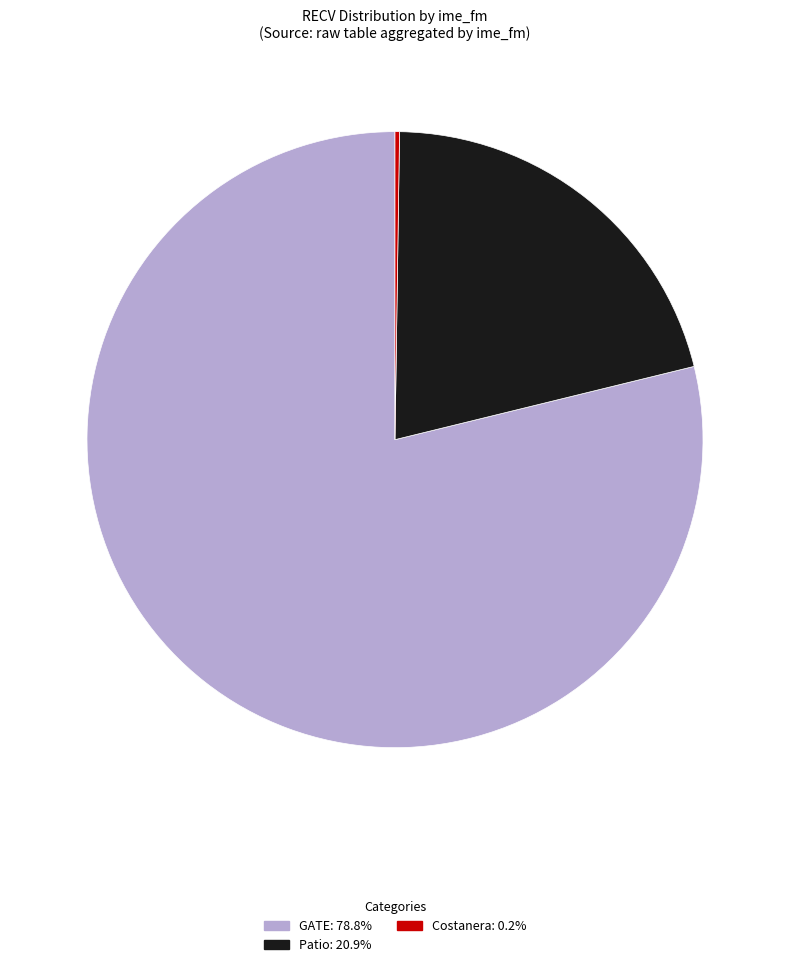

Is there any slice that represents more than half of the pie?

Yes